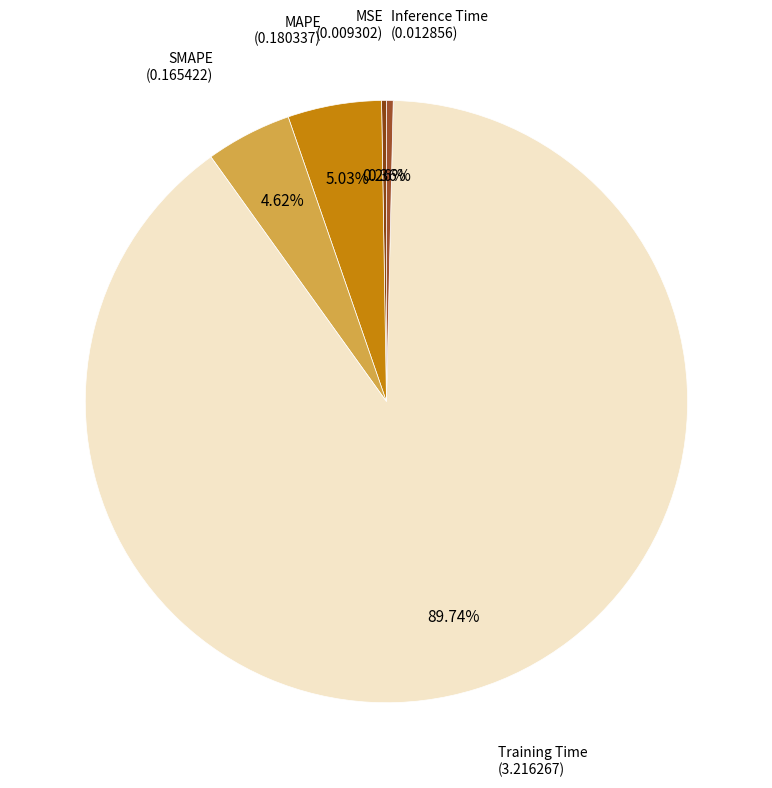

To the nearest percent, what is the average slice percentage?

20%